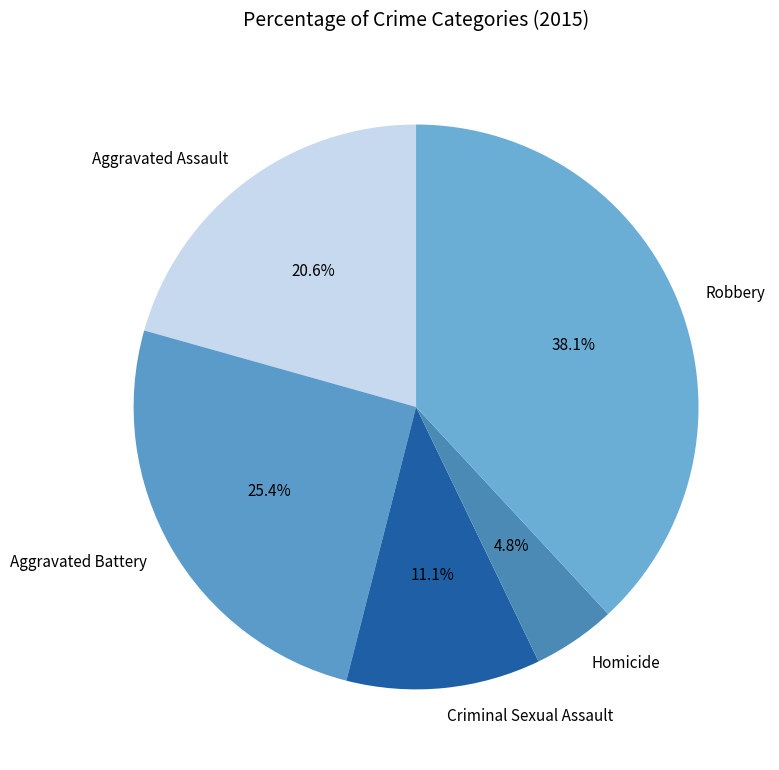

Is there a majority slice in this chart?

No